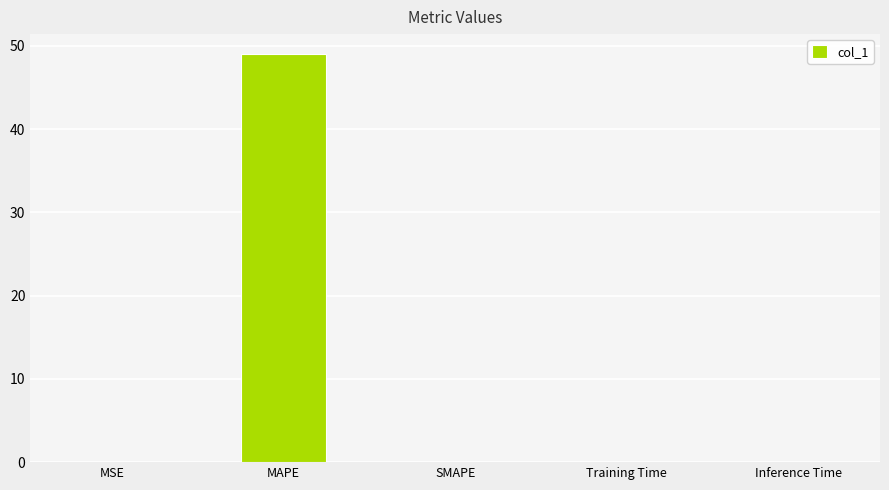

Between SMAPE and MAPE, which is larger?

MAPE